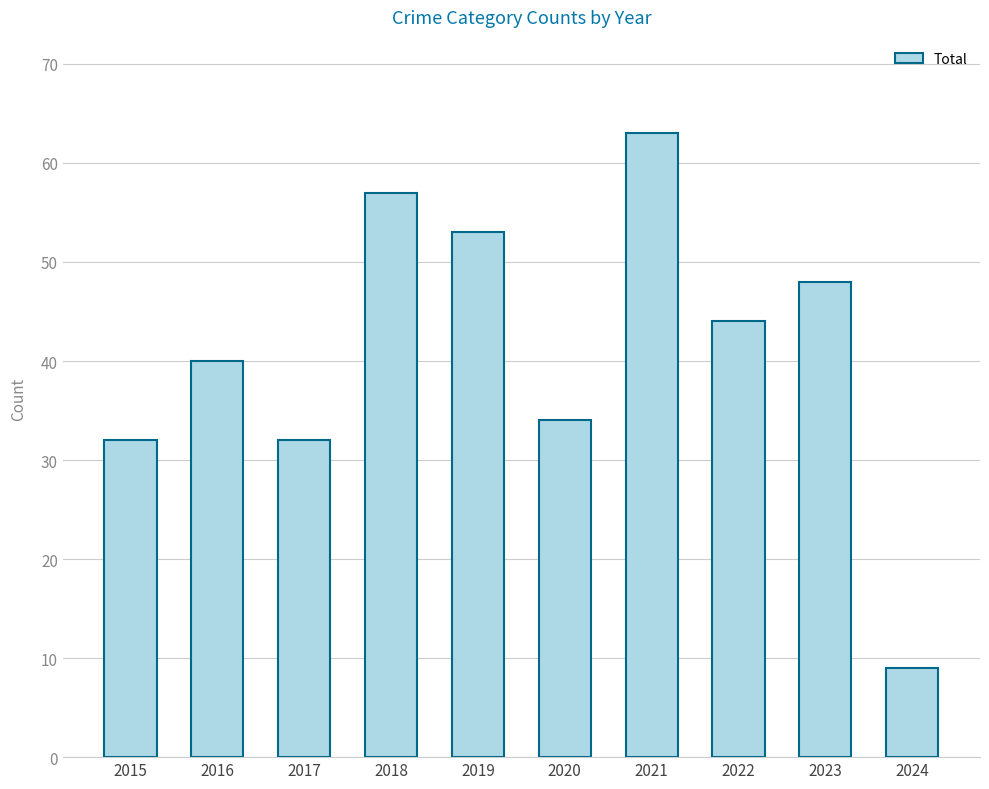

What is the value of the 2nd bar from the left?

40